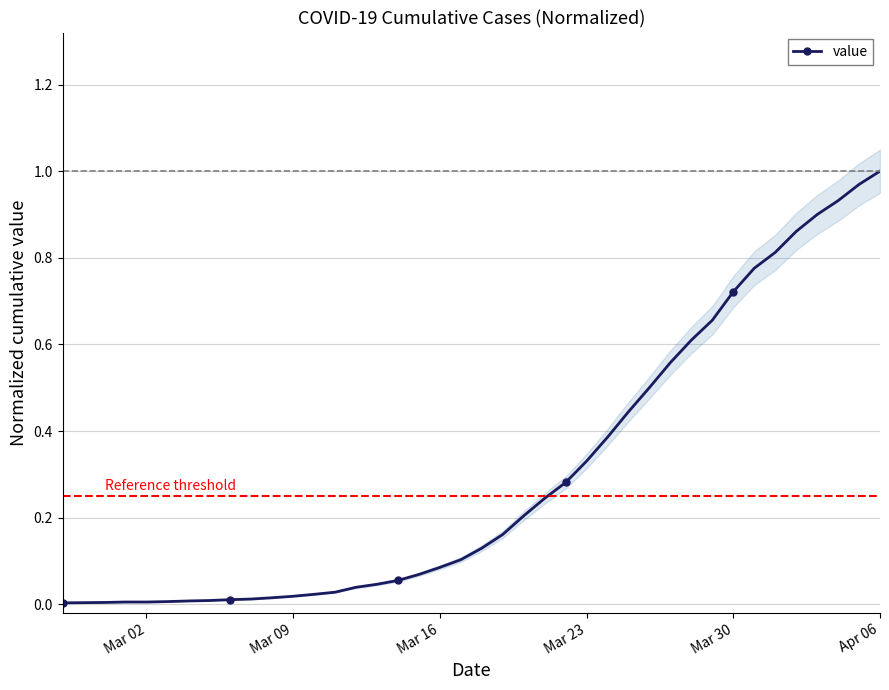

What is the difference between the second highest and second lowest values?

1.0